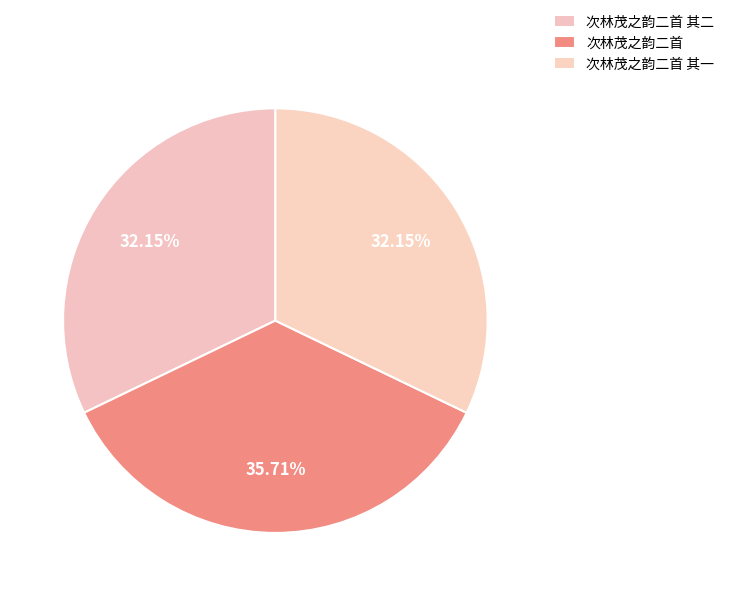

How many slices are in this pie chart?

3